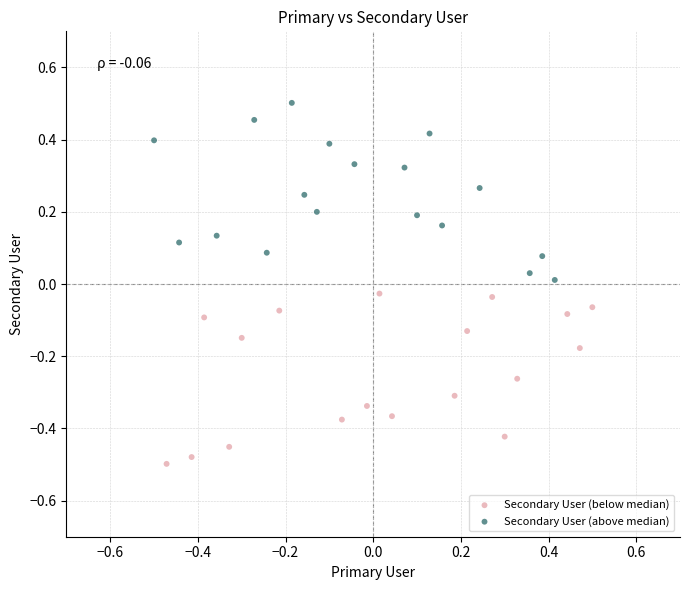

Which series reaches the minimum Y coordinate?

Secondary User (below median)